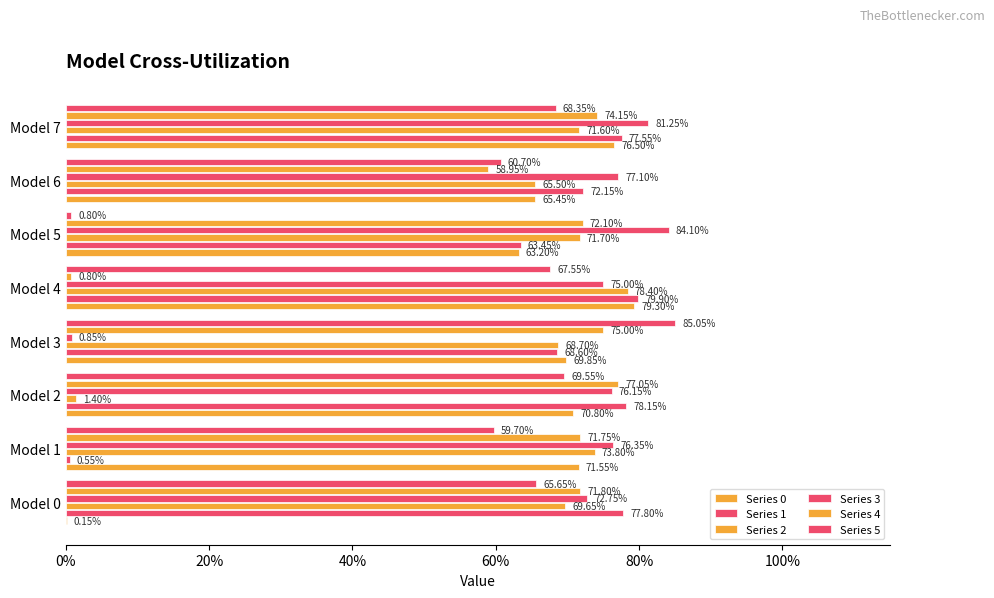

What is the average value of the Series 3 series?

0.7